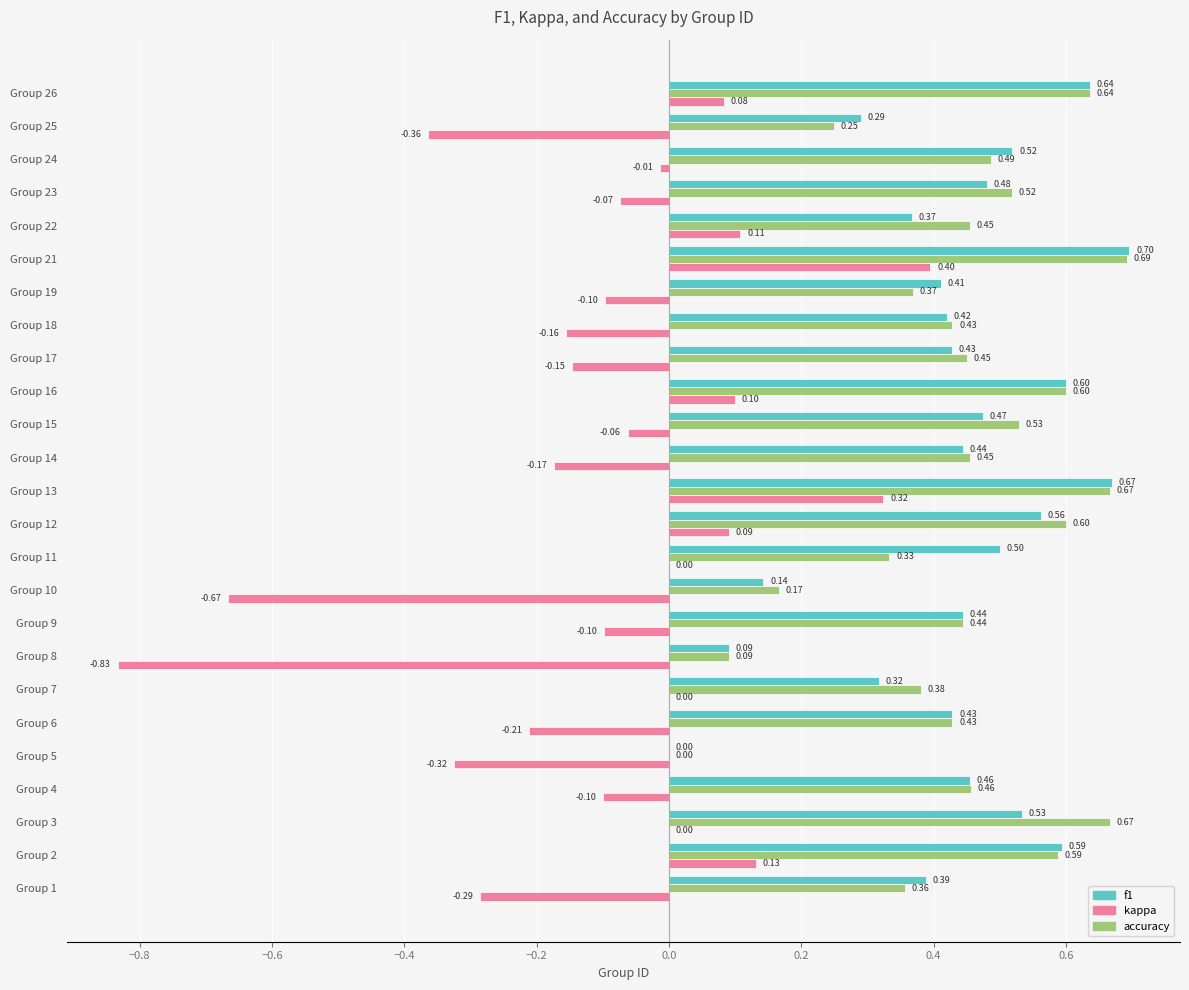

Which series has the largest total across all categories?

accuracy